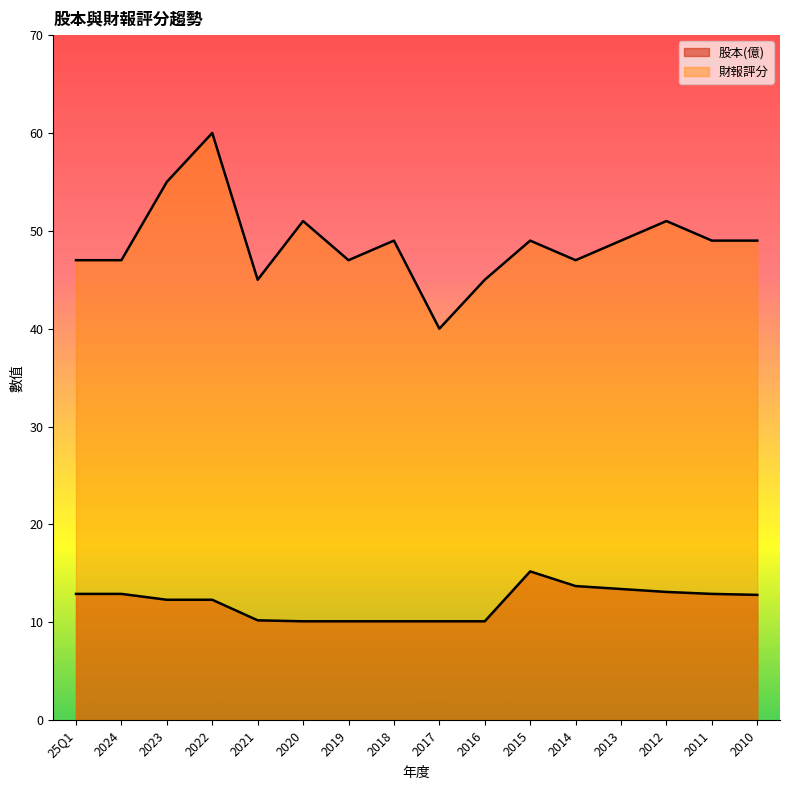

At which category does 財報評分 reach its first local valley?

2021